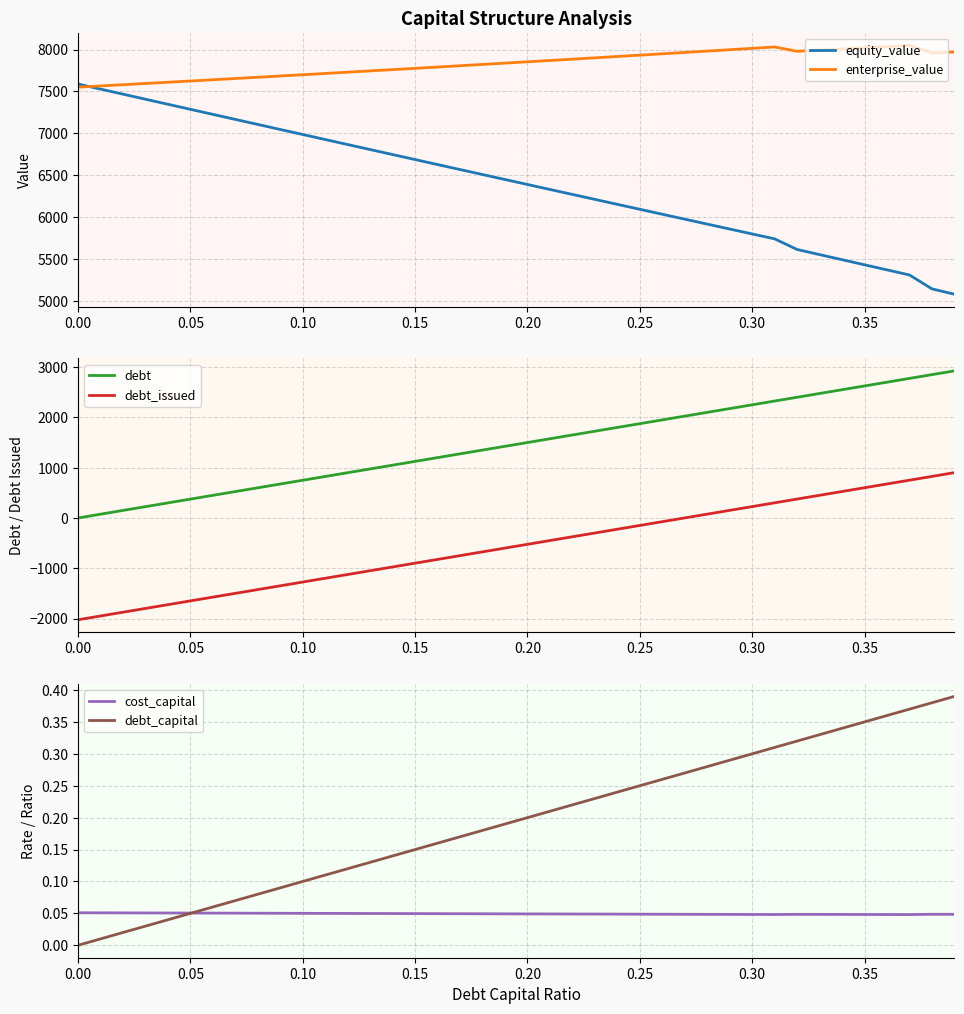

What is the lowest value of the enterprise_value series?

7551.1